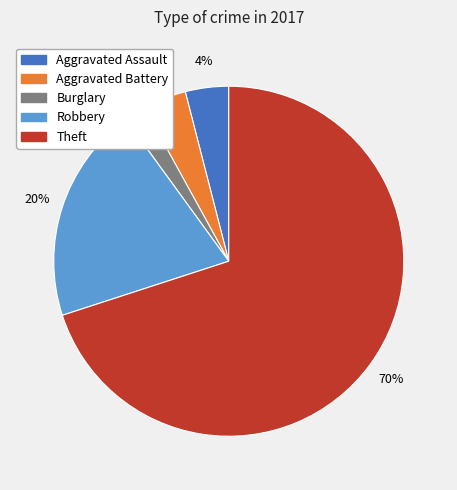

To the nearest percent, what is the difference between the largest and smallest slice percentages?

68%